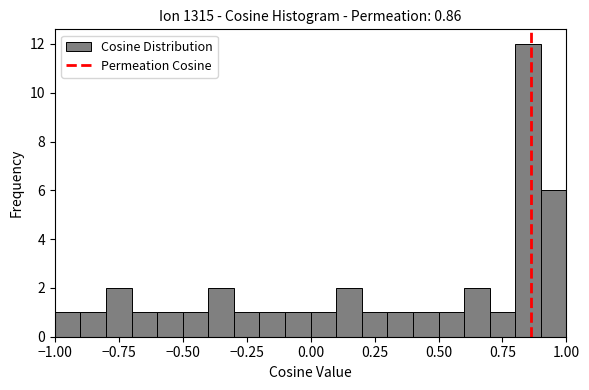

Read against the x-axis, roughly where is the centre of the tallest bar?

0.85